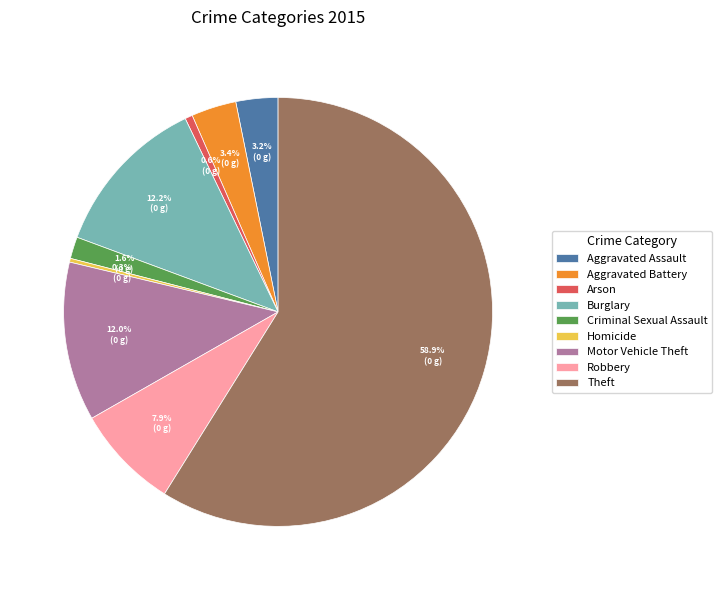

Which category accounts for the majority?

Theft